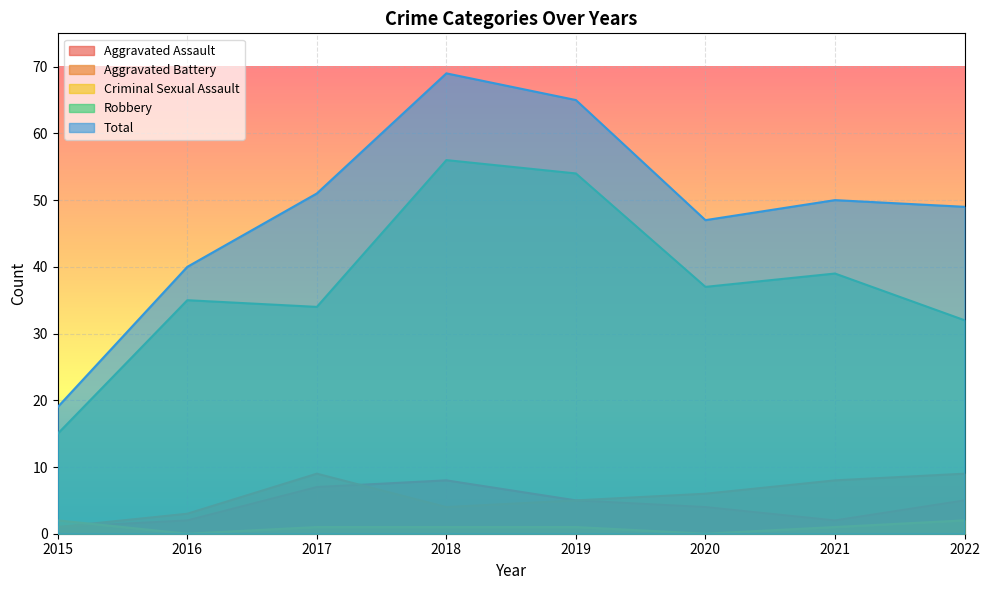

The value of Criminal Sexual Assault at 2016 is 1. True or false?

False